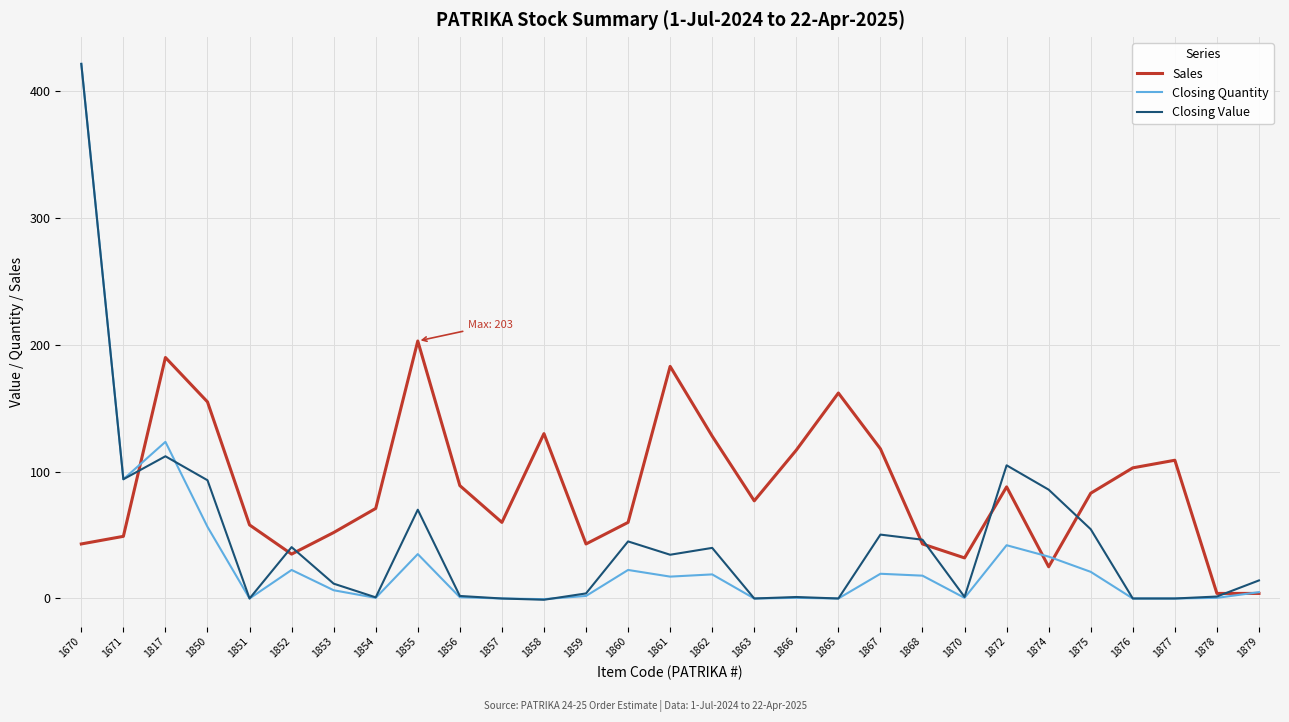

Rank the series by their average value, from lowest to highest.

Closing Quantity, Closing Value, Sales